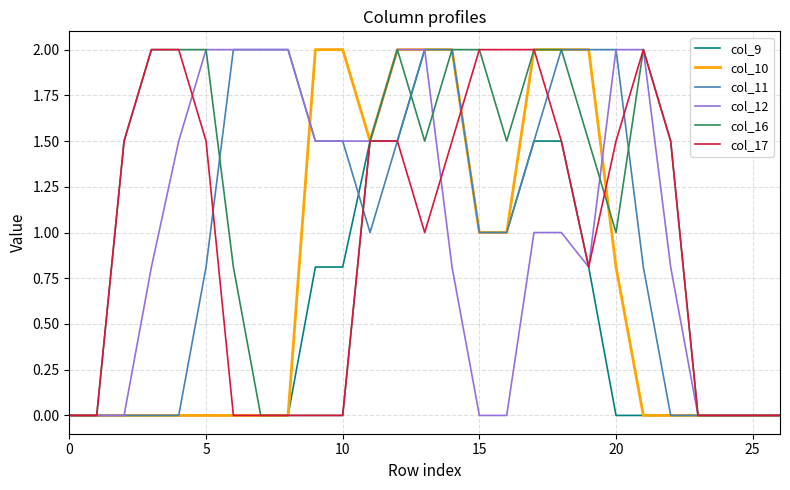

What is the greatest value displayed?

2.0